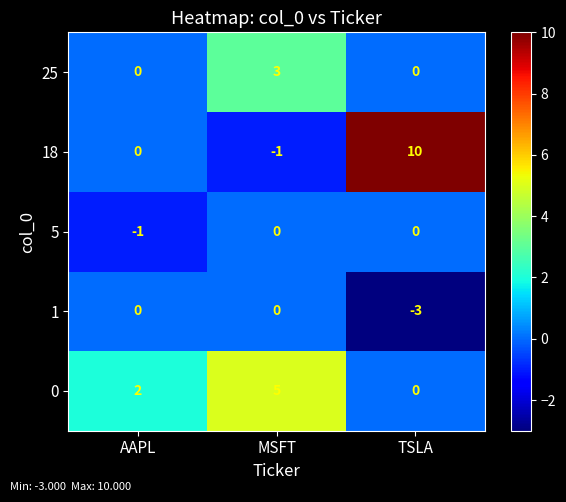

Which series has the largest total across all categories?

18